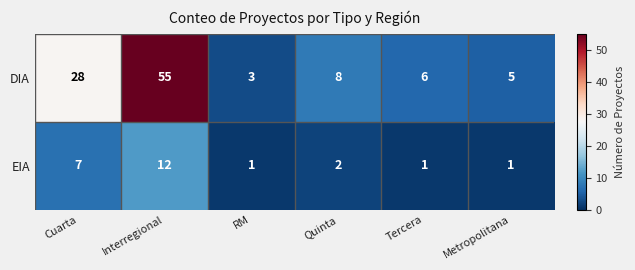

How many categories are shown in the chart?

6